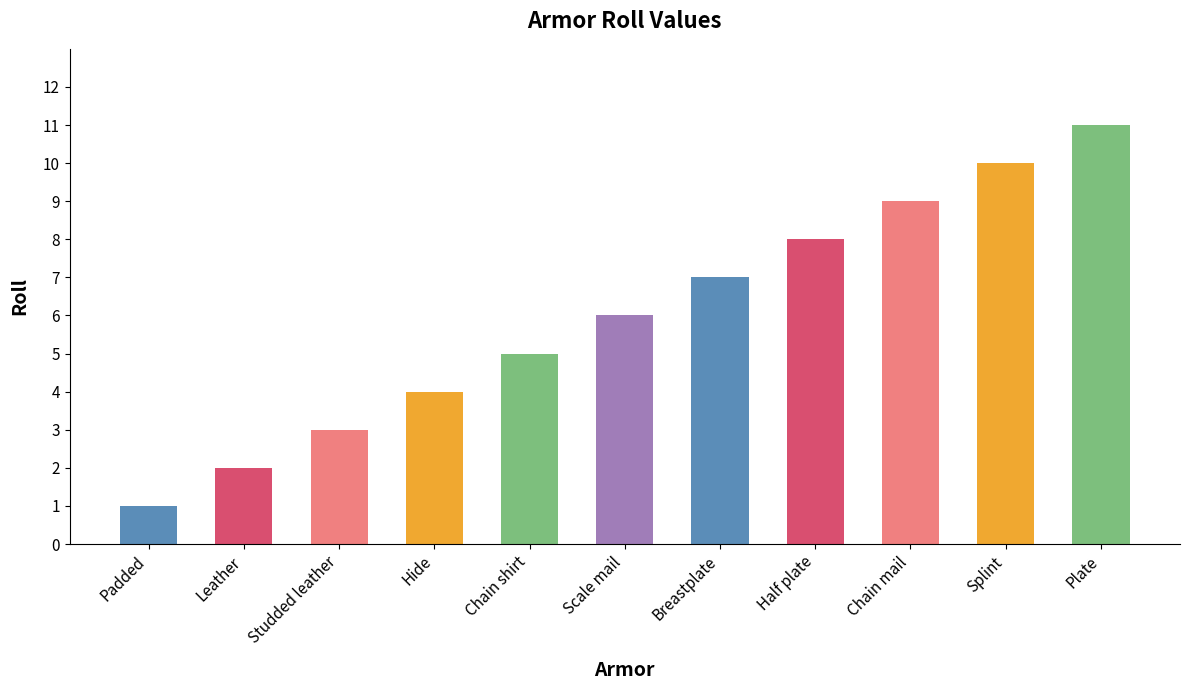

At which label is the value closest to 6?

Scale mail